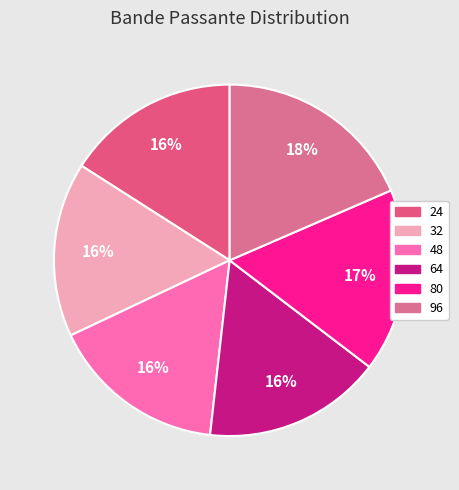

What is the largest slice in the pie chart?

96